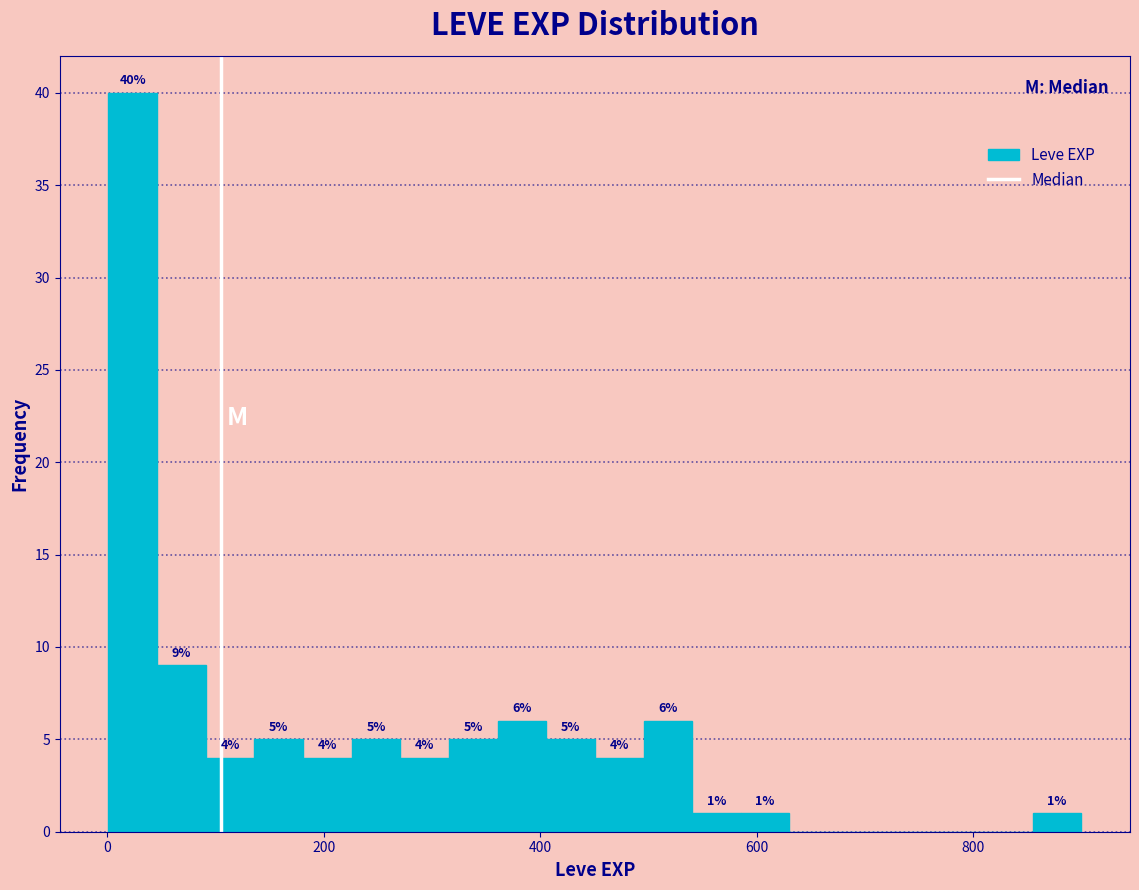

Around what value on the x-axis is the tallest bar? Give the approximate position of its centre, as read against the axis.

20